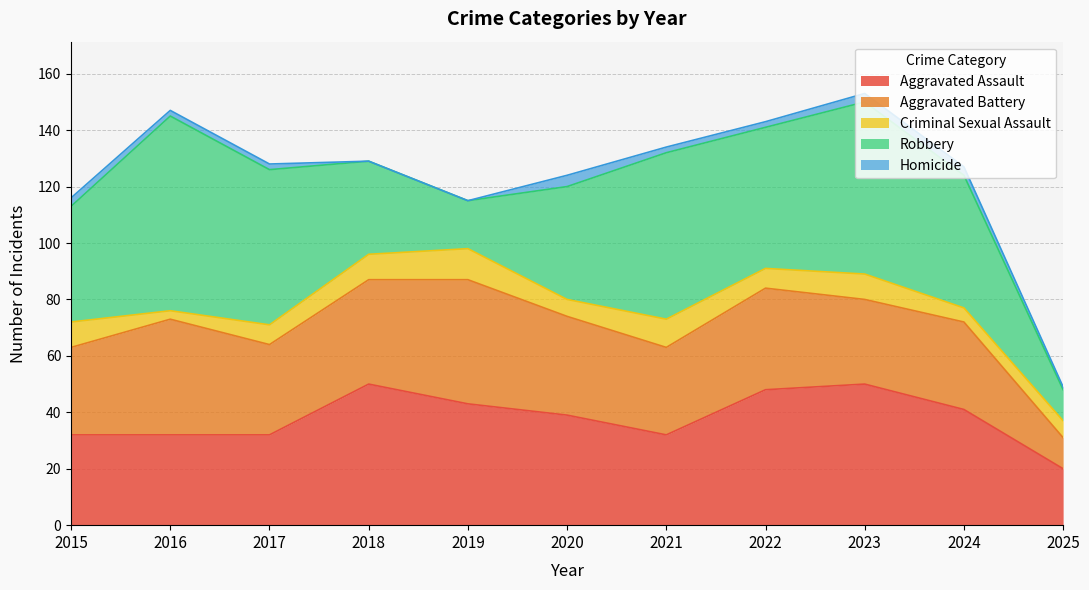

Is the value of Homicide at 2022 greater than the value of Robbery at 2017?

No